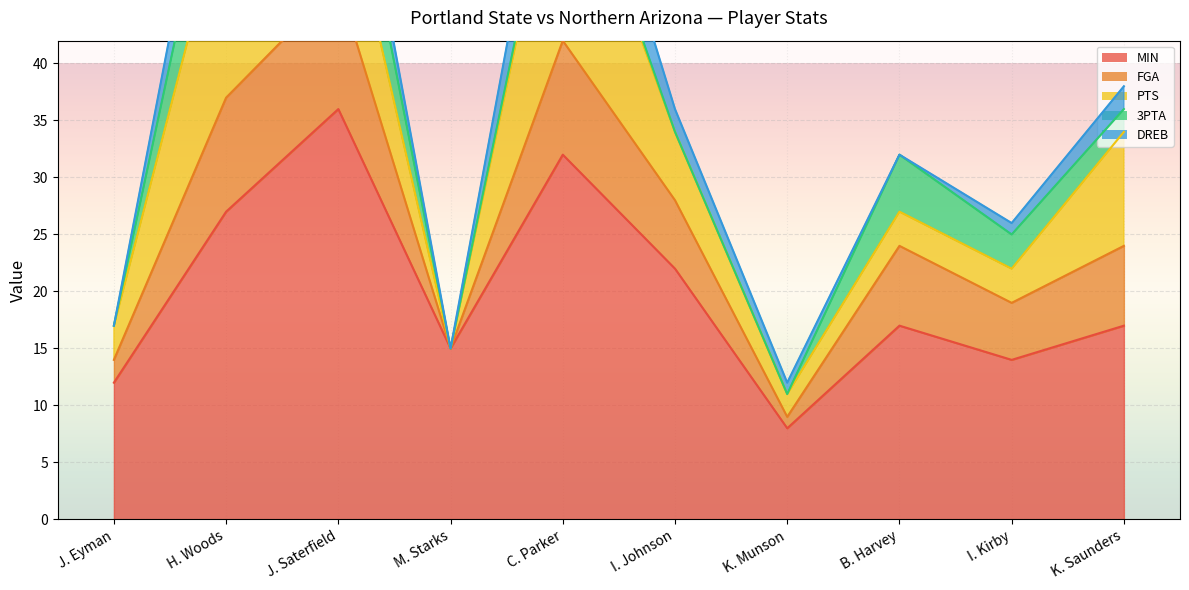

What value does the PTS series have at I. Kirby?

3